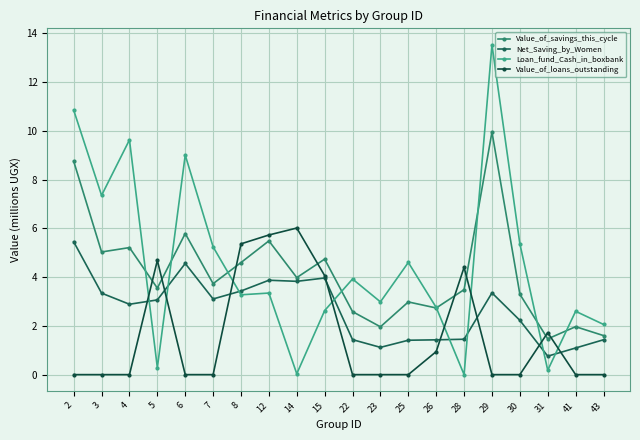

At which category is the sum across all series the highest?

29